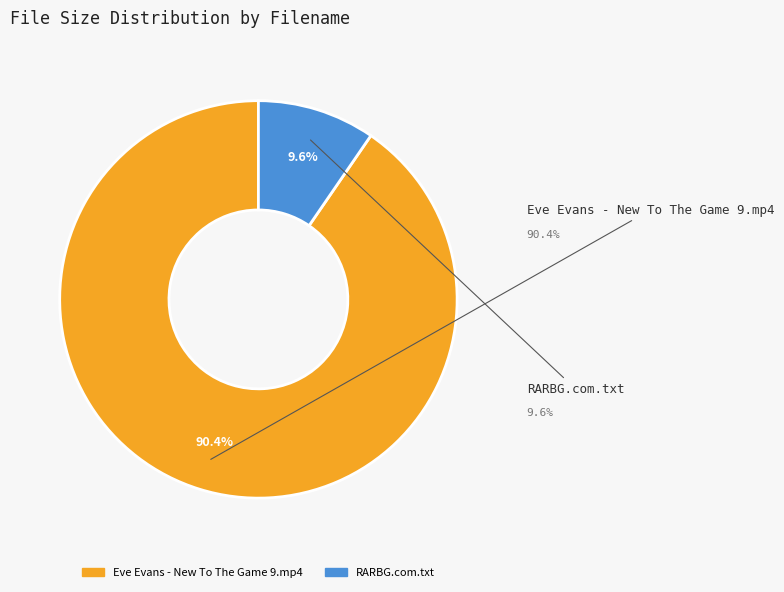

Between Eve Evans - New To The Game 9.mp4 and RARBG.com.txt, which is larger?

Eve Evans - New To The Game 9.mp4